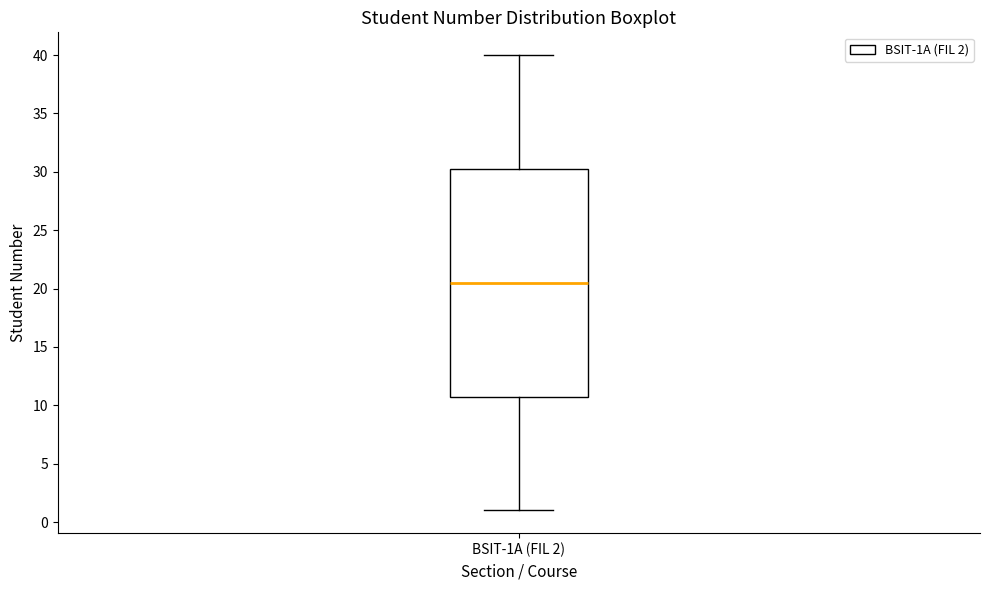

Read this box plot against the y-axis: the position of the median line, the range covered by the box, and the ends of both whiskers. The values are not printed on the chart, so give them approximately, as read against the axis.

median 20.5, box 11.0 to 30.5, whiskers 1.0 to 40.0